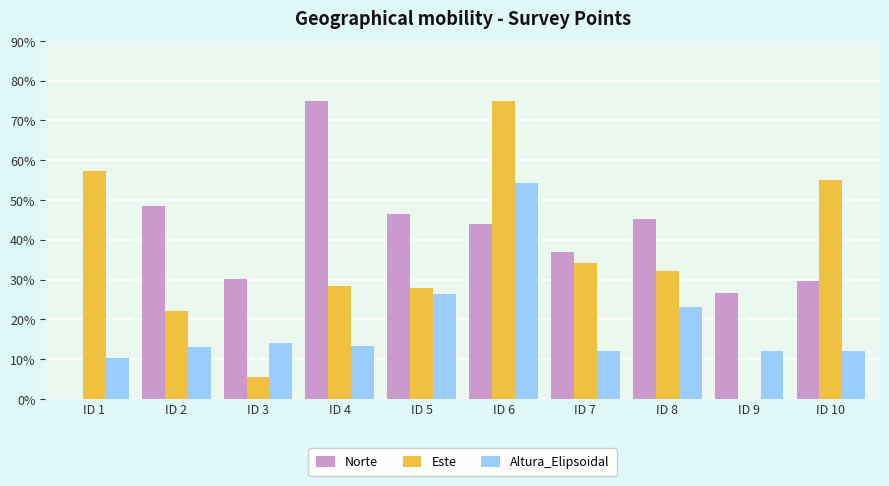

At which label does Este reach its peak?

ID 6